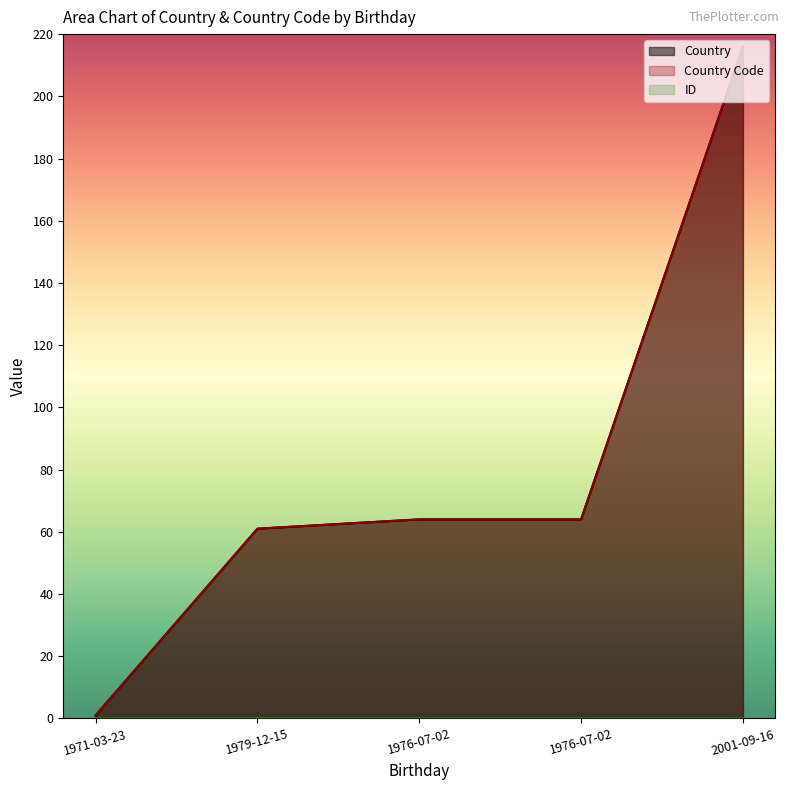

At which label is Country Code closest to 108?

1976-07-02